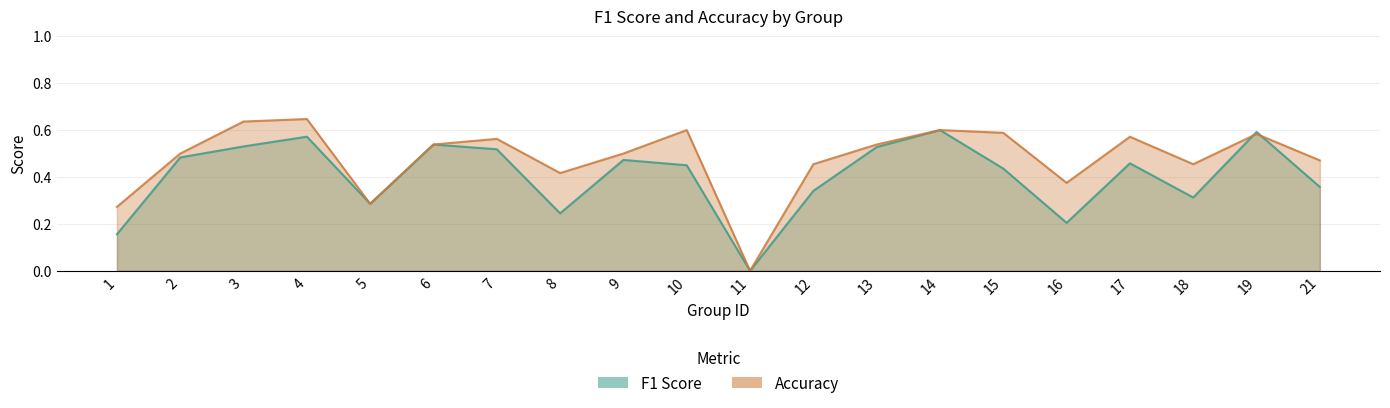

Reading left to right, transcribe all the data shown in this chart.

f1: 1=0.2	2=0.5	3=0.5	4=0.6	5=0.3	6=0.5	7=0.5	8=0.2	9=0.5	10=0.5	11=0.0	12=0.3	13=0.5	14=0.6	15=0.4	16=0.2	17=0.5	18=0.3	19=0.6	21=0.4
accuracy: 1=0.3	2=0.5	3=0.6	4=0.6	5=0.3	6=0.5	7=0.6	8=0.4	9=0.5	10=0.6	11=0.0	12=0.5	13=0.5	14=0.6	15=0.6	16=0.4	17=0.6	18=0.5	19=0.6	21=0.5